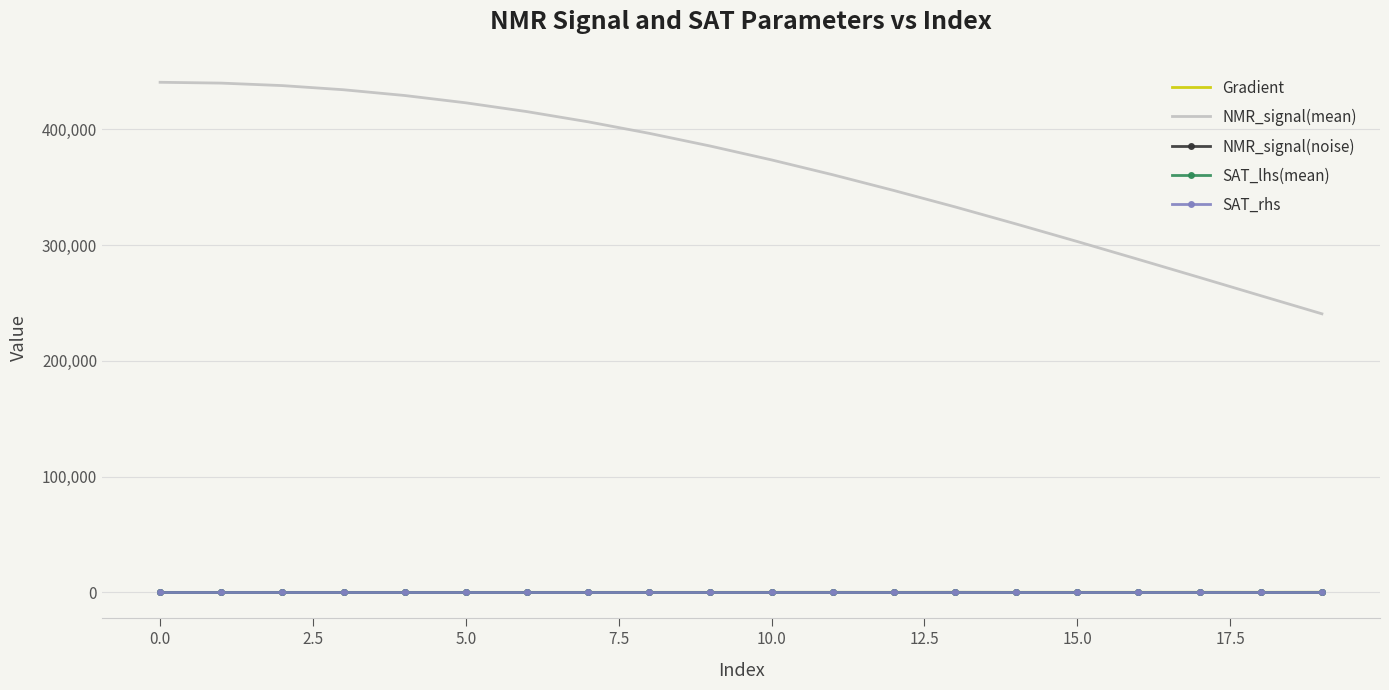

Which series has the largest total across all categories?

NMR_signal(mean)